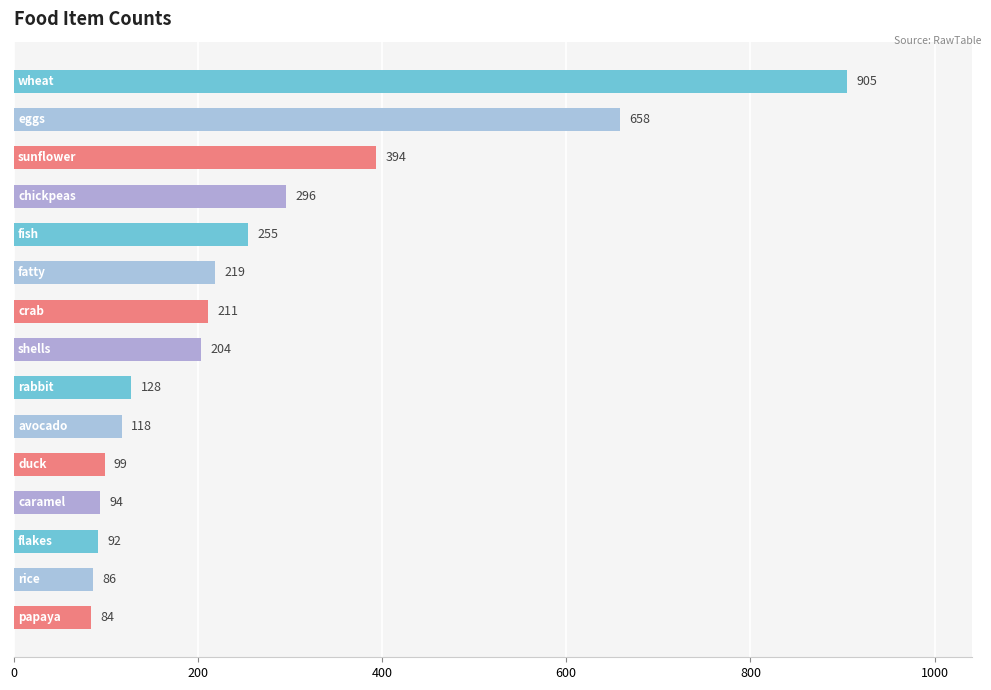

Reading top to bottom, transcribe all the data shown in this chart.

905	658	394	296	255	219	211	204	128	118	99	94	92	86	84